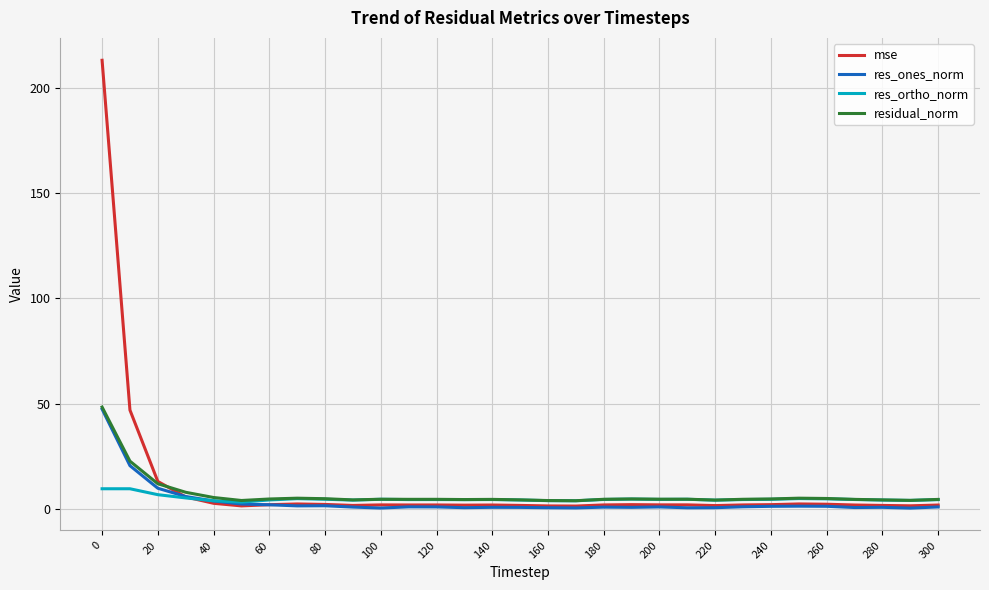

What is the difference between the second highest and minimum values in the res_ortho_norm series?

6.3